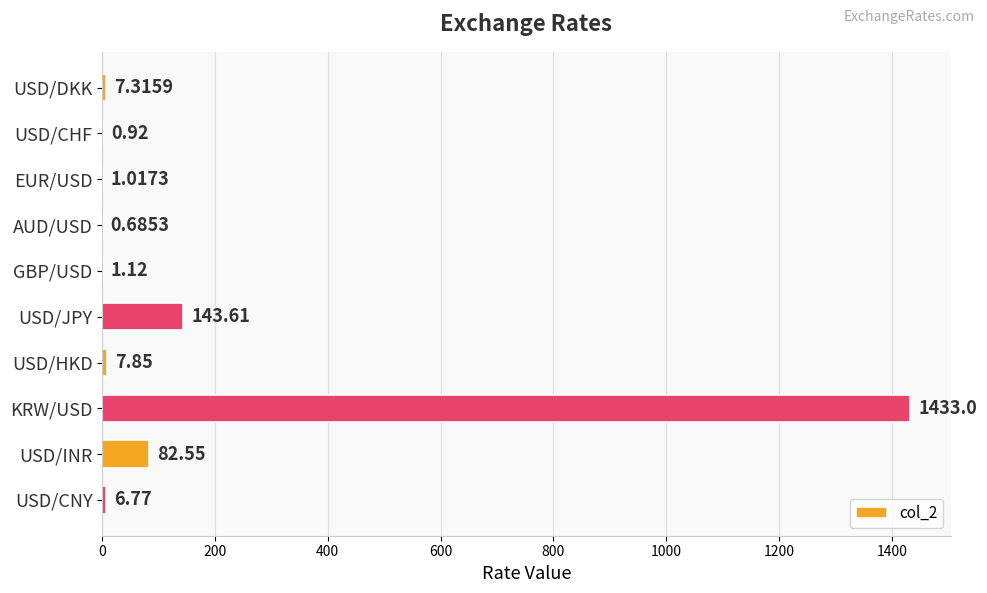

Where is the data nearest to the value 716?

USD/JPY